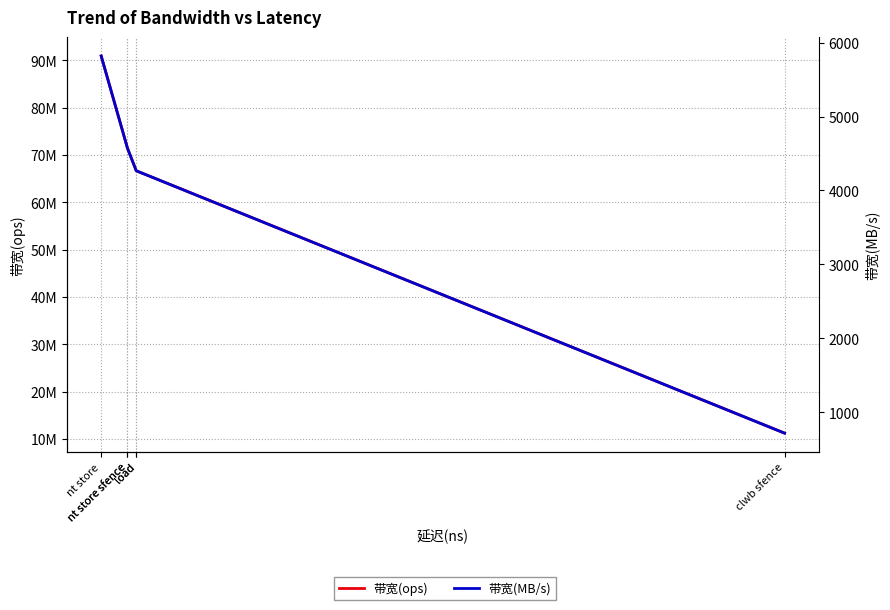

Where does the 带宽(ops) series first go above 71428571?

nt store